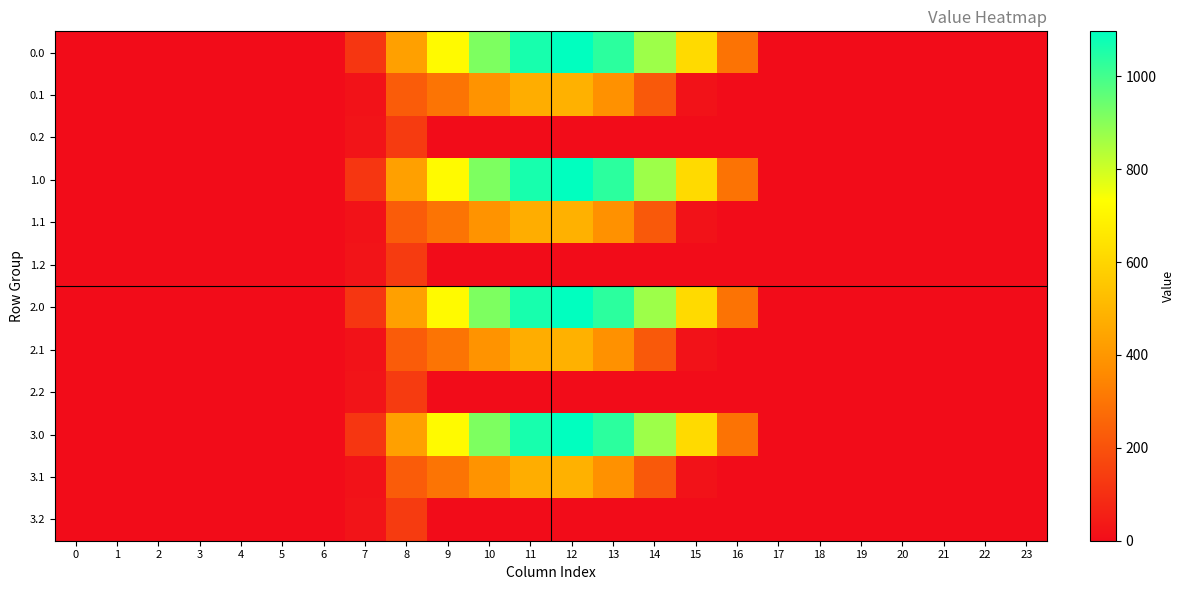

Reading right to left, list all the values displayed in this chart.

0.0: 23=0.0	22=0.0	21=0.0	20=0.0	19=0.0	18=0.0	17=0.0	16=294.5	15=615.9	14=870.6	13=1032.9	12=1096.7	11=1060.3	10=916.2	9=716.9	8=430.3	7=120.6	6=0.0	5=0.0	4=0.0	3=0.0	2=0.0	1=0.0	0=0.0
0.1: 23=0.0	22=0.0	21=0.0	20=0.0	19=0.0	18=0.0	17=0.0	16=0.0	15=17.3	14=219.2	13=382.7	12=485.4	11=471.7	10=388.1	9=295.9	8=227.5	7=17.7	6=0.0	5=0.0	4=0.0	3=0.0	2=0.0	1=0.0	0=0.0
0.2: 23=0.0	22=0.0	21=0.0	20=0.0	19=0.0	18=0.0	17=0.0	16=0.0	15=0.0	14=0.0	13=0.0	12=0.0	11=0.0	10=0.0	9=0.0	8=134.2	7=22.3	6=0.0	5=0.0	4=0.0	3=0.0	2=0.0	1=0.0	0=0.0
1.0: 23=0.0	22=0.0	21=0.0	20=0.0	19=0.0	18=0.0	17=0.0	16=294.5	15=615.9	14=870.6	13=1032.9	12=1096.7	11=1060.3	10=916.2	9=716.9	8=430.3	7=120.6	6=0.0	5=0.0	4=0.0	3=0.0	2=0.0	1=0.0	0=0.0
1.1: 23=0.0	22=0.0	21=0.0	20=0.0	19=0.0	18=0.0	17=0.0	16=0.0	15=17.3	14=219.2	13=382.7	12=485.4	11=471.7	10=388.1	9=295.9	8=227.5	7=17.7	6=0.0	5=0.0	4=0.0	3=0.0	2=0.0	1=0.0	0=0.0
1.2: 23=0.0	22=0.0	21=0.0	20=0.0	19=0.0	18=0.0	17=0.0	16=0.0	15=0.0	14=0.0	13=0.0	12=0.0	11=0.0	10=0.0	9=0.0	8=134.2	7=22.3	6=0.0	5=0.0	4=0.0	3=0.0	2=0.0	1=0.0	0=0.0
2.0: 23=0.0	22=0.0	21=0.0	20=0.0	19=0.0	18=0.0	17=0.0	16=294.5	15=615.9	14=870.6	13=1032.9	12=1096.7	11=1060.3	10=916.2	9=716.9	8=430.3	7=120.6	6=0.0	5=0.0	4=0.0	3=0.0	2=0.0	1=0.0	0=0.0
2.1: 23=0.0	22=0.0	21=0.0	20=0.0	19=0.0	18=0.0	17=0.0	16=0.0	15=17.3	14=219.2	13=382.7	12=485.4	11=471.7	10=388.1	9=295.9	8=227.5	7=17.7	6=0.0	5=0.0	4=0.0	3=0.0	2=0.0	1=0.0	0=0.0
2.2: 23=0.0	22=0.0	21=0.0	20=0.0	19=0.0	18=0.0	17=0.0	16=0.0	15=0.0	14=0.0	13=0.0	12=0.0	11=0.0	10=0.0	9=0.0	8=134.2	7=22.3	6=0.0	5=0.0	4=0.0	3=0.0	2=0.0	1=0.0	0=0.0
3.0: 23=0.0	22=0.0	21=0.0	20=0.0	19=0.0	18=0.0	17=0.0	16=294.5	15=615.9	14=870.6	13=1032.9	12=1096.7	11=1060.3	10=916.2	9=716.9	8=430.3	7=120.6	6=0.0	5=0.0	4=0.0	3=0.0	2=0.0	1=0.0	0=0.0
3.1: 23=0.0	22=0.0	21=0.0	20=0.0	19=0.0	18=0.0	17=0.0	16=0.0	15=17.3	14=219.2	13=382.7	12=485.4	11=471.7	10=388.1	9=295.9	8=227.5	7=17.7	6=0.0	5=0.0	4=0.0	3=0.0	2=0.0	1=0.0	0=0.0
3.2: 23=0.0	22=0.0	21=0.0	20=0.0	19=0.0	18=0.0	17=0.0	16=0.0	15=0.0	14=0.0	13=0.0	12=0.0	11=0.0	10=0.0	9=0.0	8=134.2	7=22.3	6=0.0	5=0.0	4=0.0	3=0.0	2=0.0	1=0.0	0=0.0